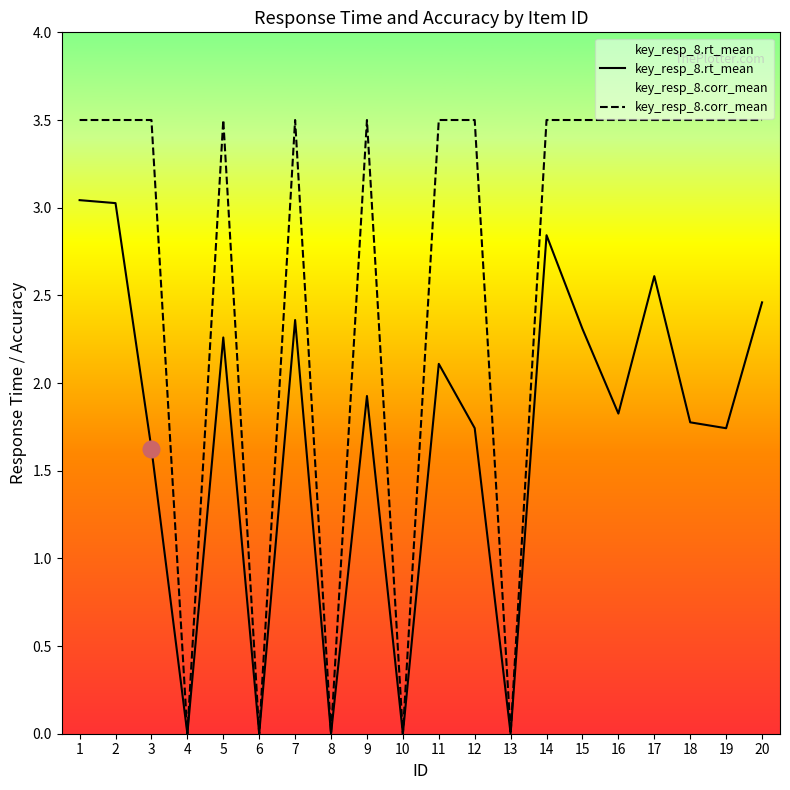

True or false: key_resp_8.rt_mean has a value of 2.4 at 7.

True